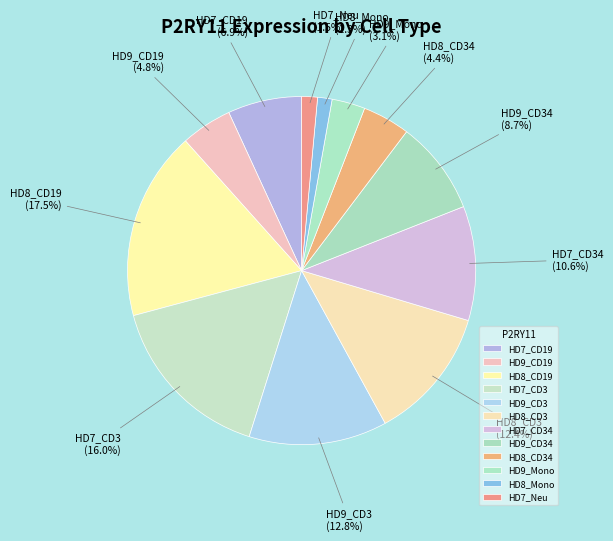

Does any single category account for the majority?

No